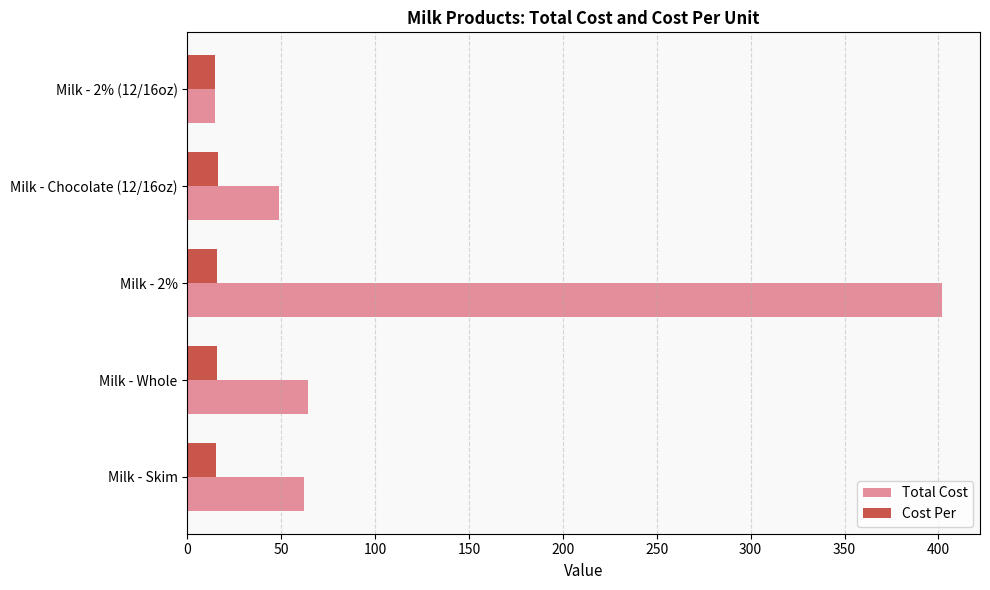

Which series has the largest range (max minus min)?

Total Cost